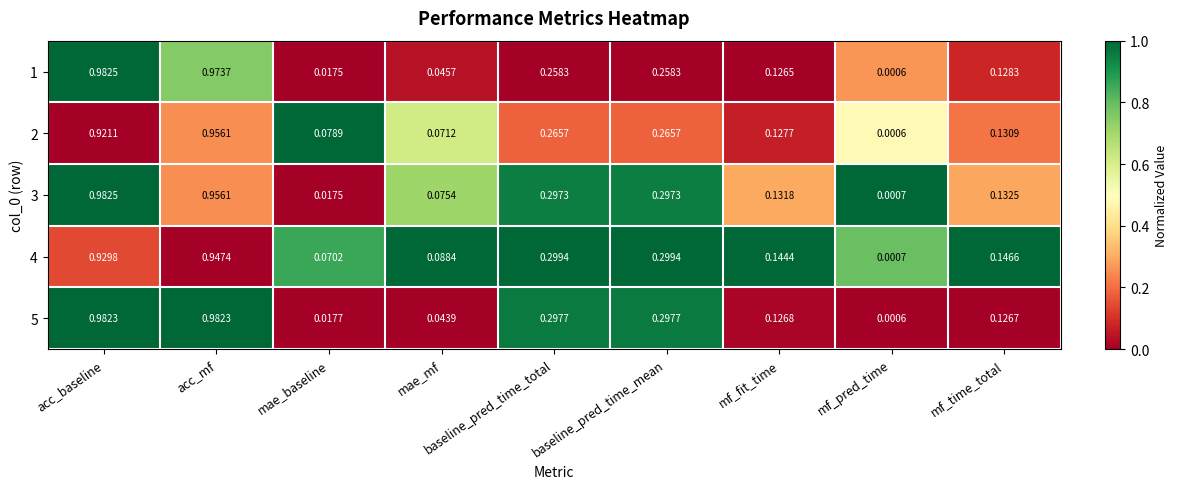

At which label does 4 reach its minimum?

mf_pred_time